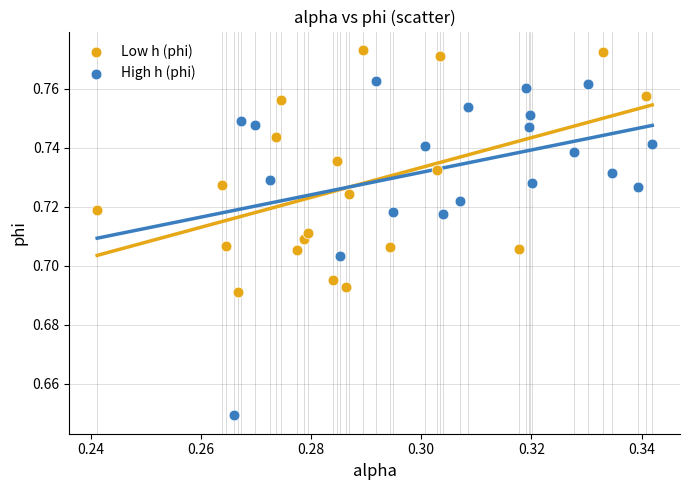

Which series contains the highest Y value?

Low h (phi)